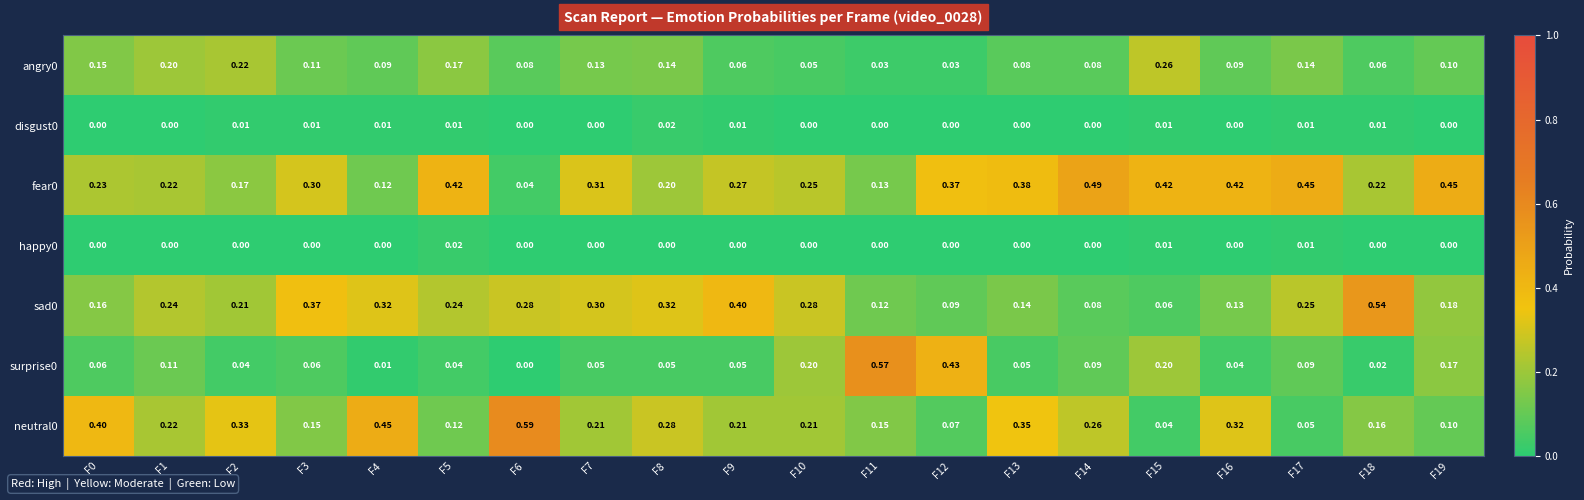

Is the value of neutral0 at F15 greater than the value of angry0 at F14?

No